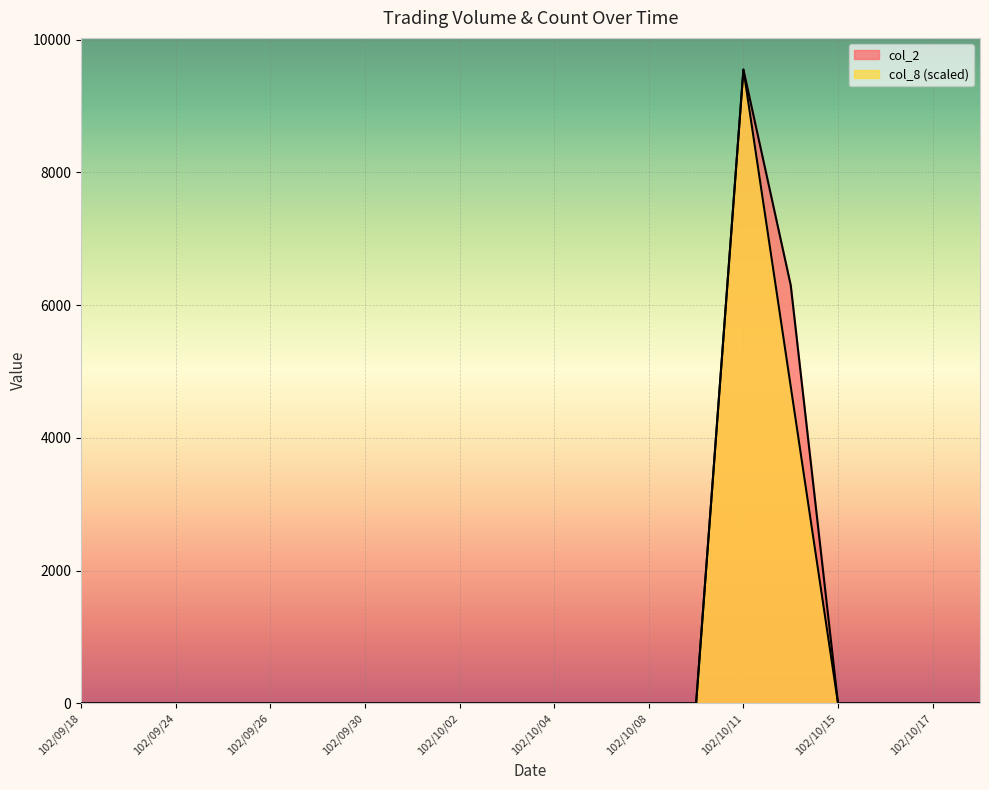

True or false: col_8 and col_2 intersect in this chart.

False